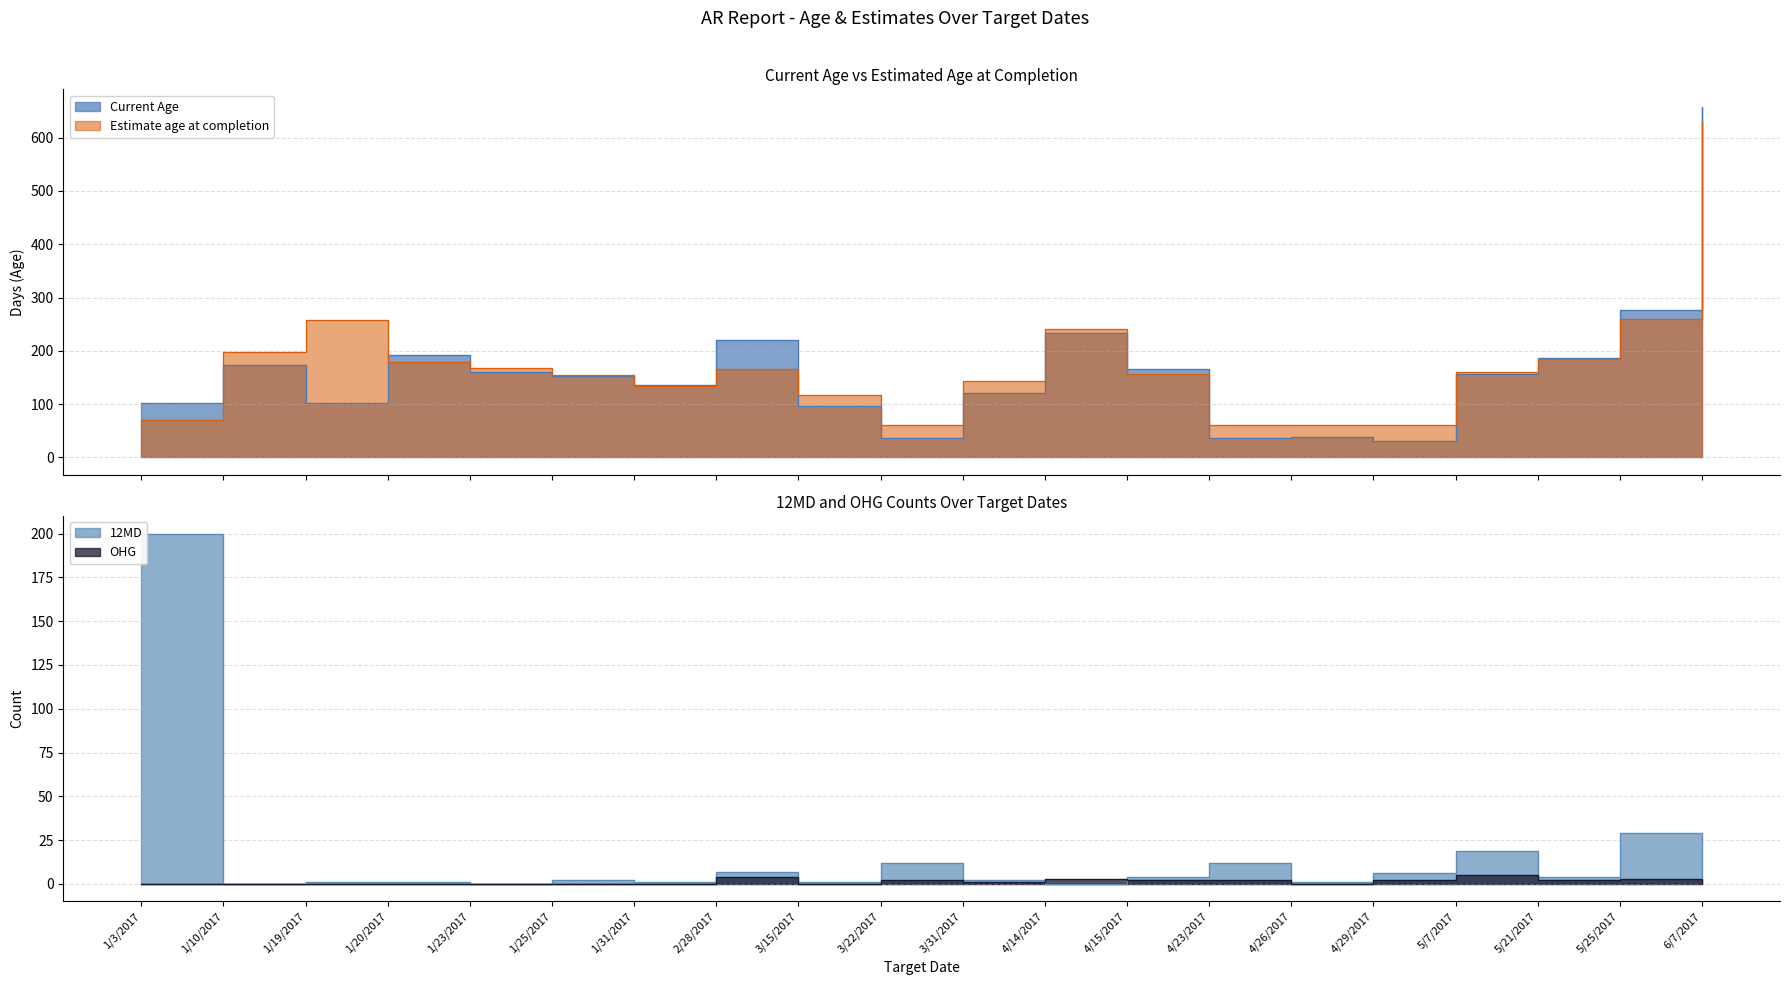

What is the maximum value shown in the chart?

658